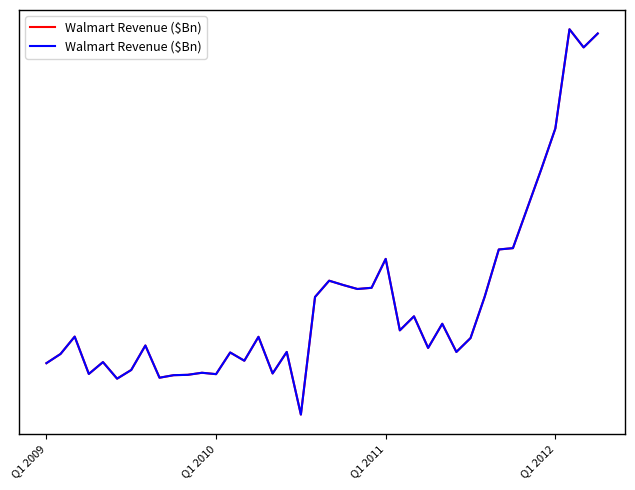

Rank the categories by value from lowest to highest.

18, 5, 8, 9, 10, 12, Q1 2012, 16, 11, 6, Q1 2009, 4, 14, Q1 2010, 13, 29, 17, 27, 7, 30, 15, Q1 2011, 25, 28, 26, 19, 31, 22, 23, 21, 20, 24, 32, 33, 34, 35, 36, 38, 39, 37